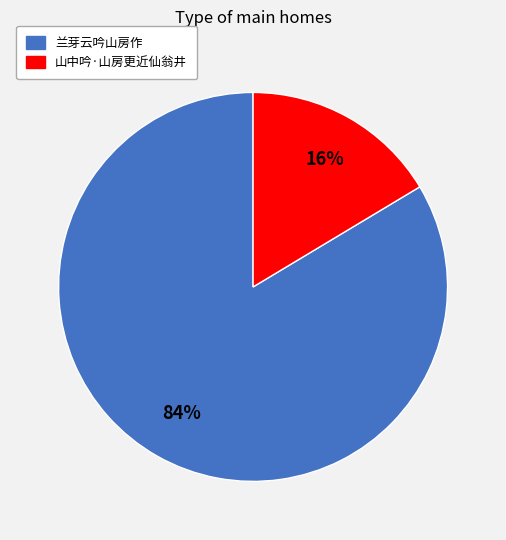

What is the smallest slice in the pie chart?

山中吟·山房更近仙翁井